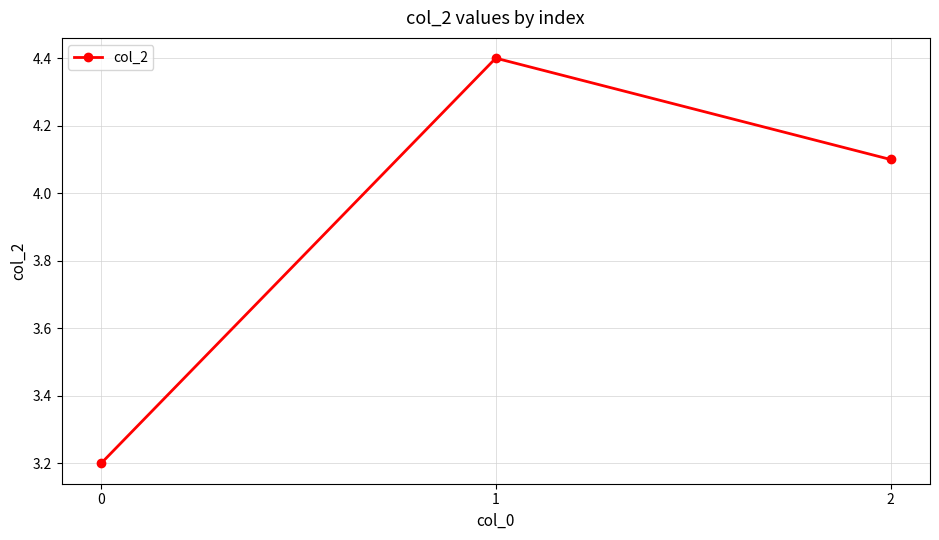

How many values exceed 4?

2